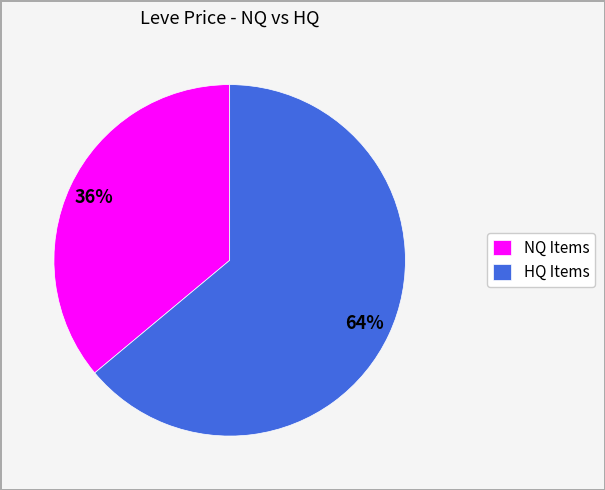

Does any single category account for the majority?

Yes